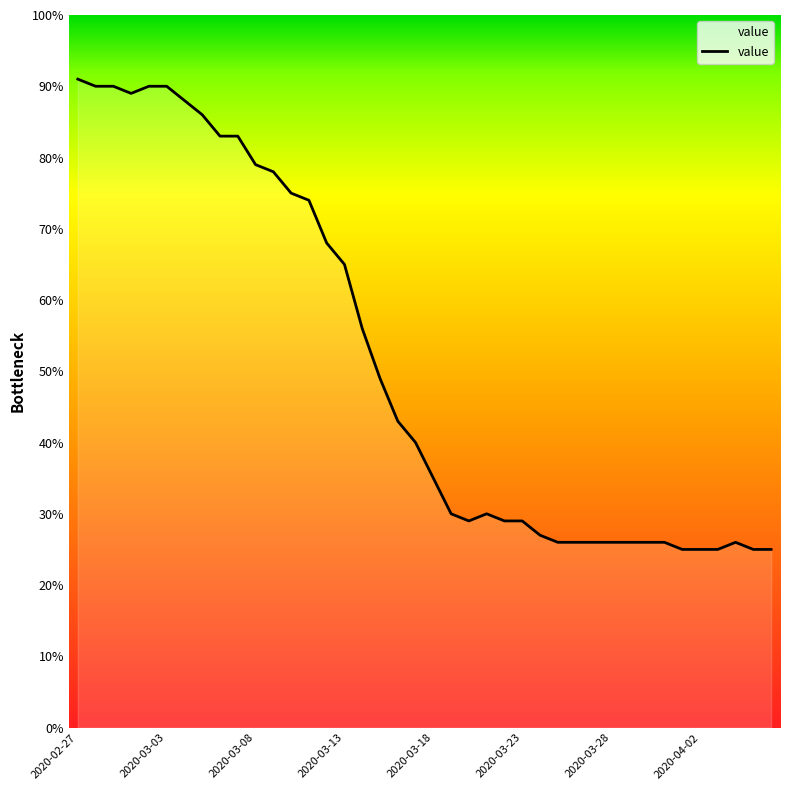

Reading left to right, list all the values displayed in this chart.

91	90	90	89	90	90	88	86	83	83	79	78	75	74	68	65	56	49	43	40	35	30	29	30	29	29	27	26	26	26	26	26	26	26	25	25	25	26	25	25